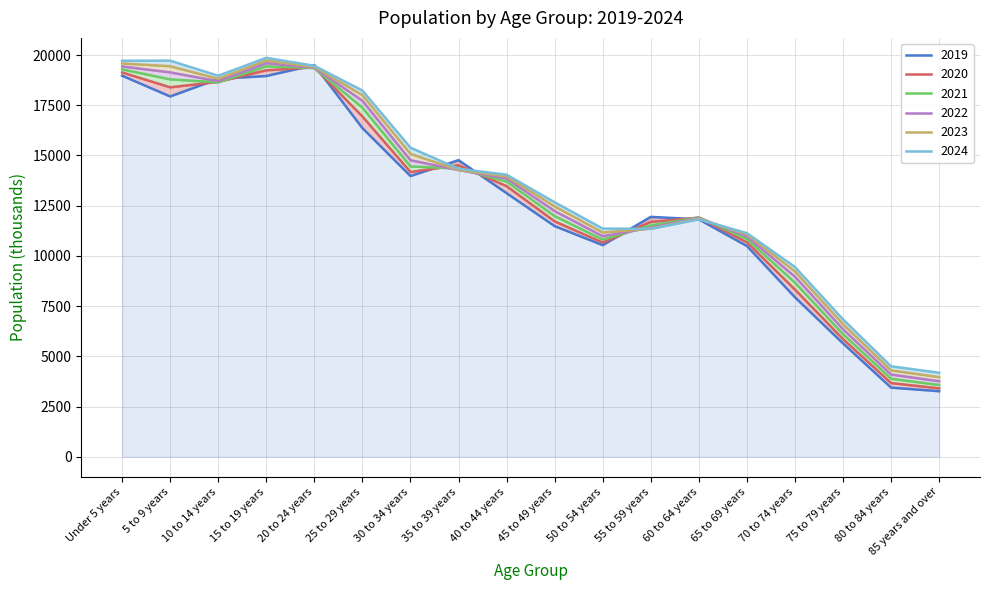

In 2021, how many points are higher than both neighbors (excluding endpoints)?

2